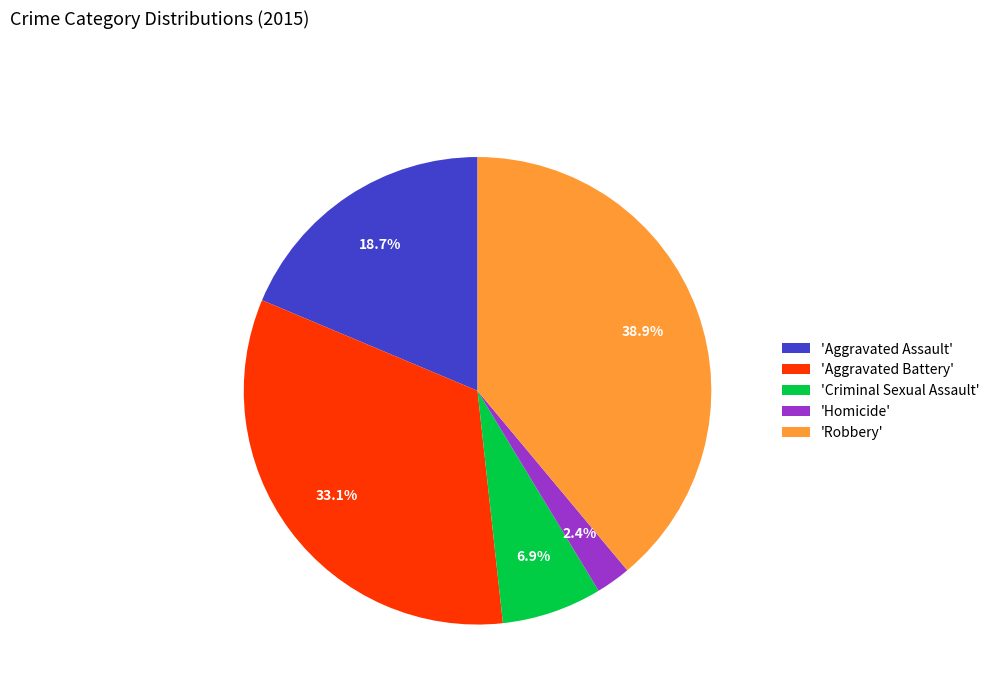

What is the smallest slice in the pie chart?

'Homicide'